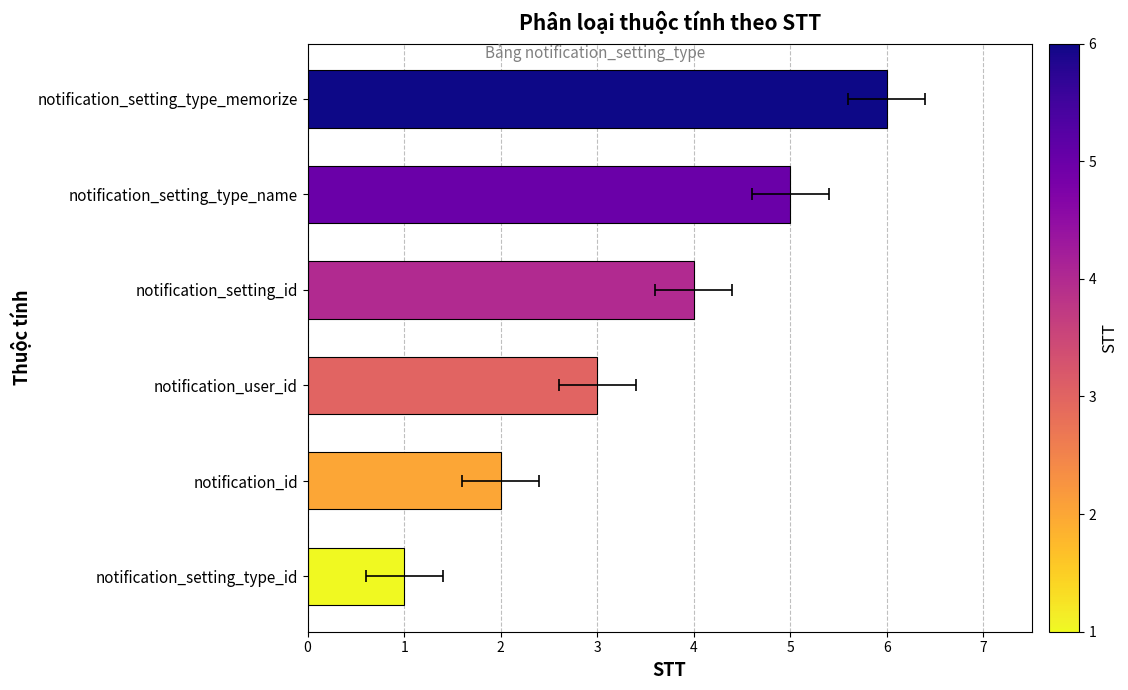

What is the difference between the values at notification_user_id and notification_setting_type_memorize?

3